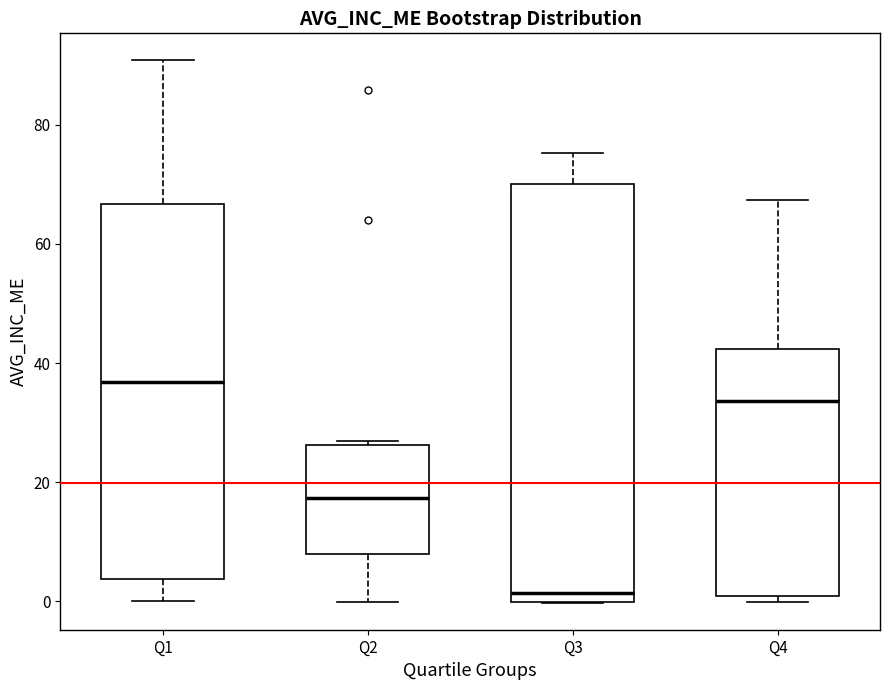

Reading left to right, transcribe this box plot: for each box, give where its median line is, the range the box spans, and where its two whiskers end, as read against the y-axis. The values are not printed on the chart, so give them approximately, as read against the axis.

Q1: median 36, box 4 to 66, whiskers 0 to 90
Q2: median 18, box 8 to 26, whiskers 0 to 26 (just above the box's upper edge)
Q3: median 2, box 0 to 70, whiskers 0 to 76
Q4: median 34, box 0 to 42, whiskers 0 (just below the box's lower edge) to 68